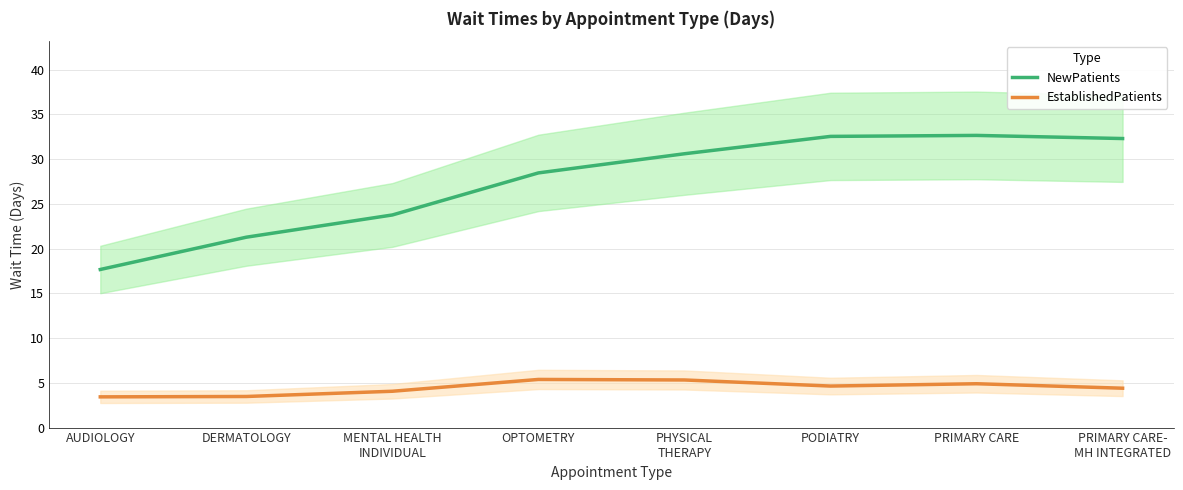

Which category has the lowest value across all series?

AUDIOLOGY